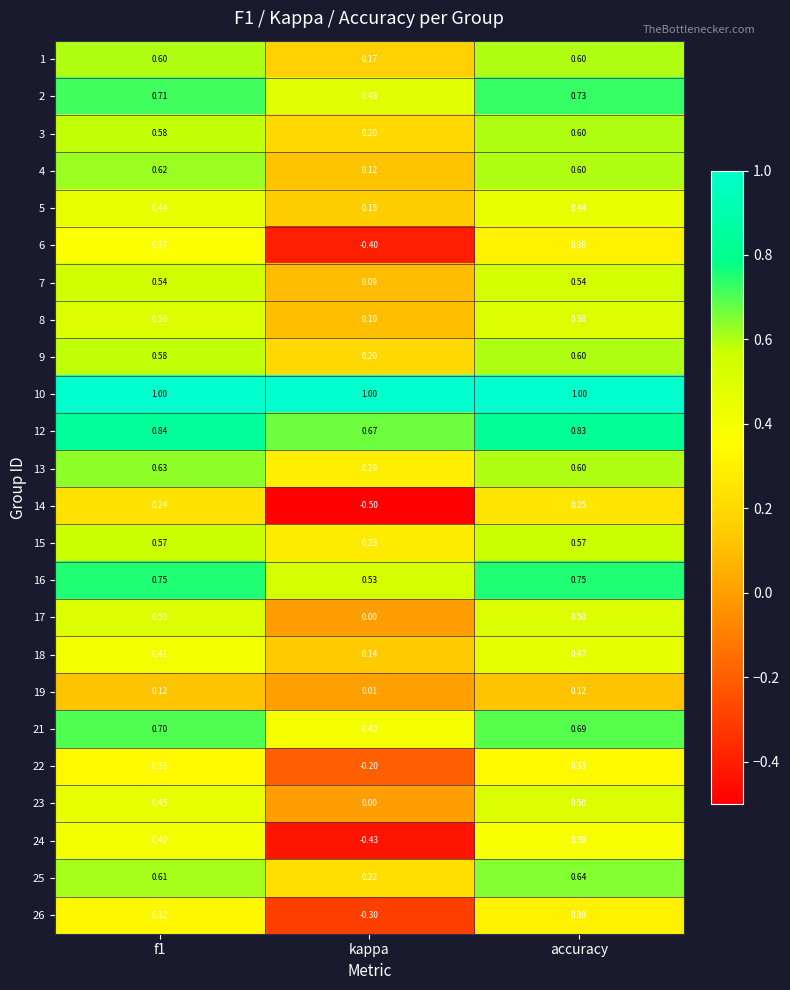

At which label does 17 reach its minimum?

kappa